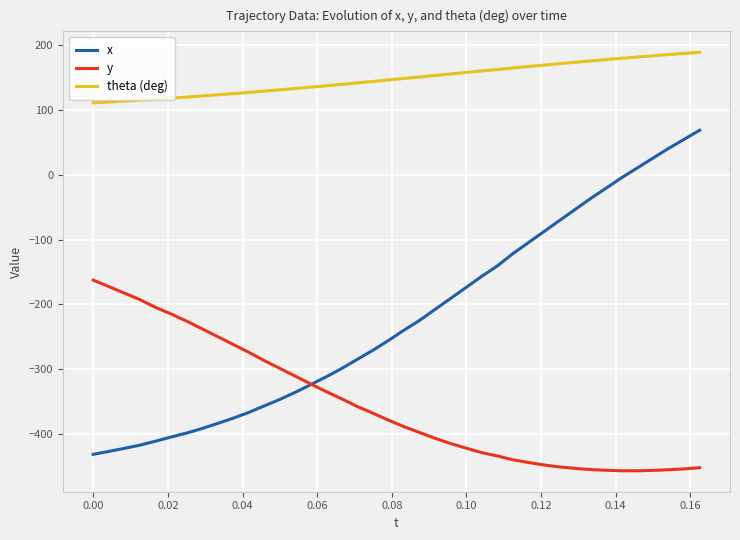

Which series has the largest total across all categories?

theta (deg)